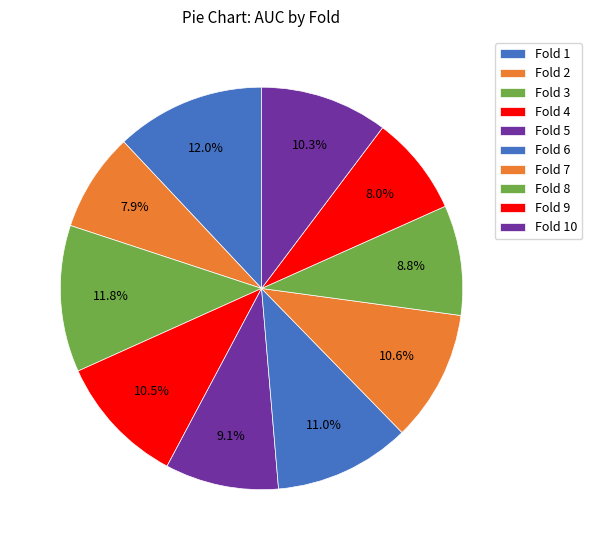

Is there a majority slice in this chart?

No